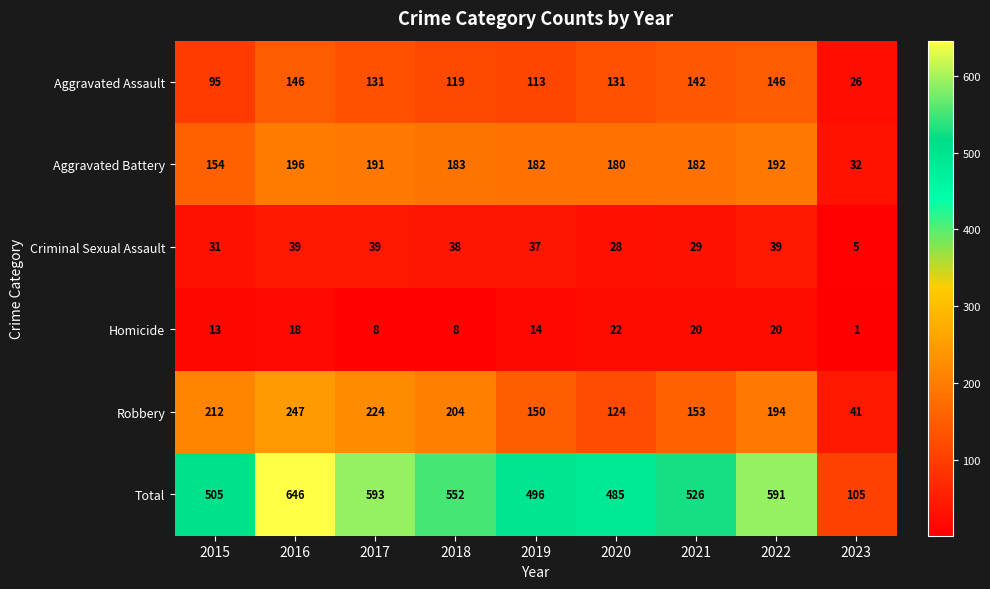

At which category is the sum across all series the highest?

2016